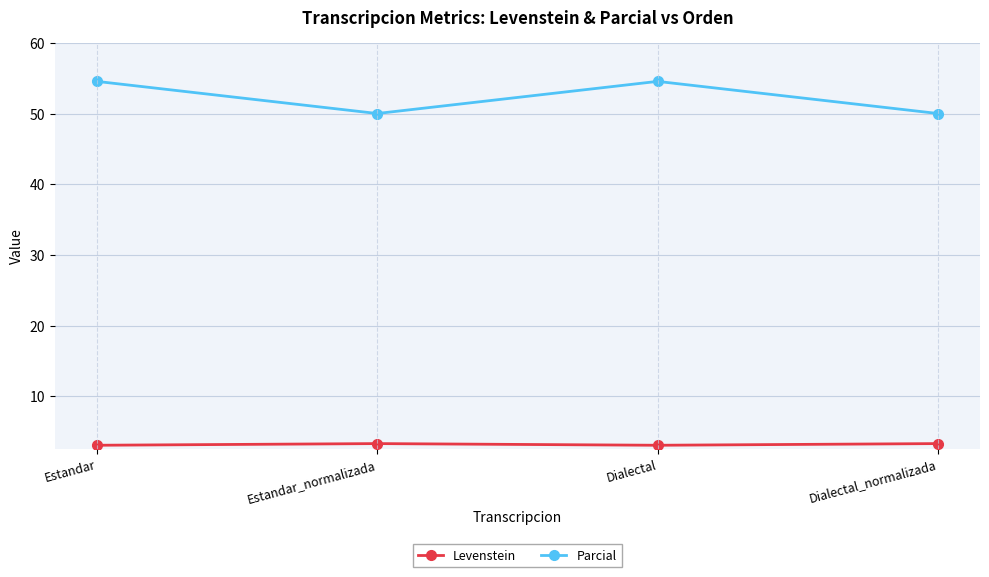

At Dialectal, list the series in order from largest to smallest.

Parcial, Levenstein